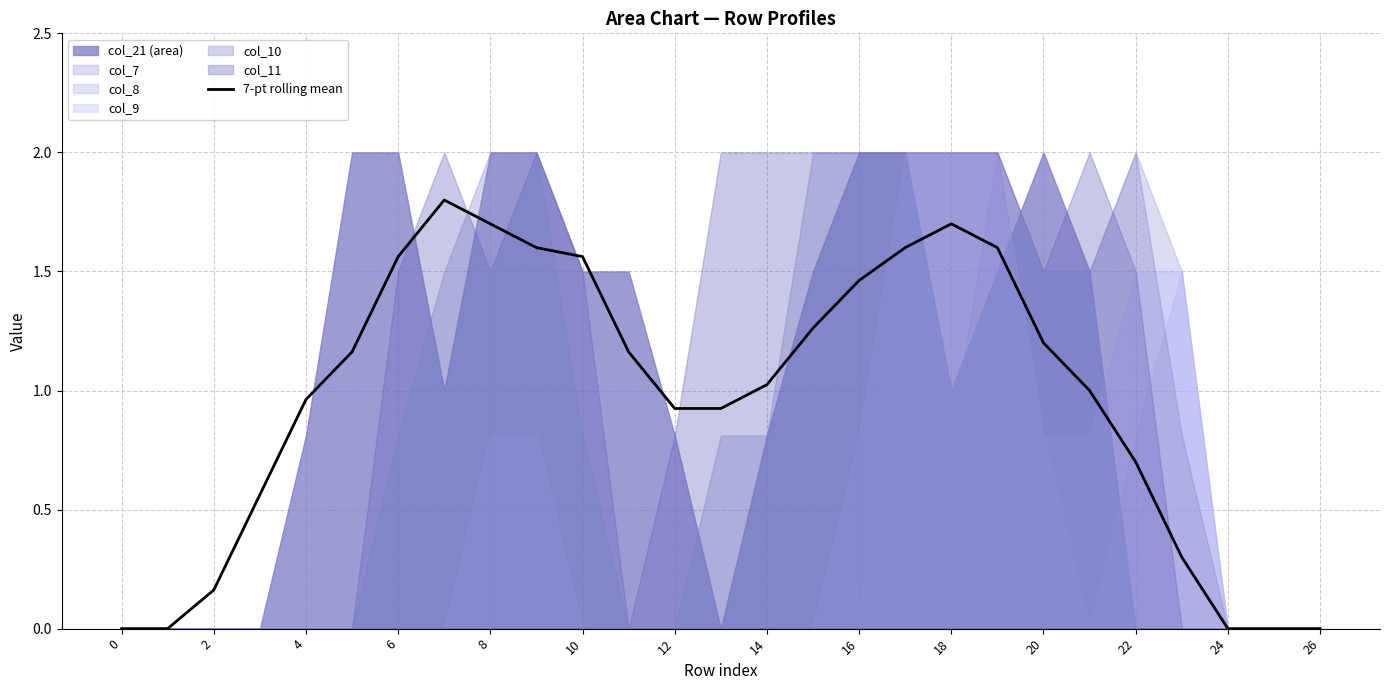

What is the approximate value at 17?

1.6